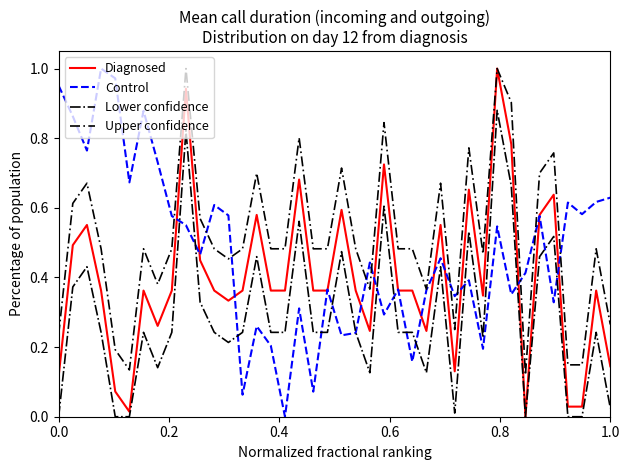

List the series in order of their overall mean, lowest first.

Lower confidence, Diagnosed, Control, Upper confidence